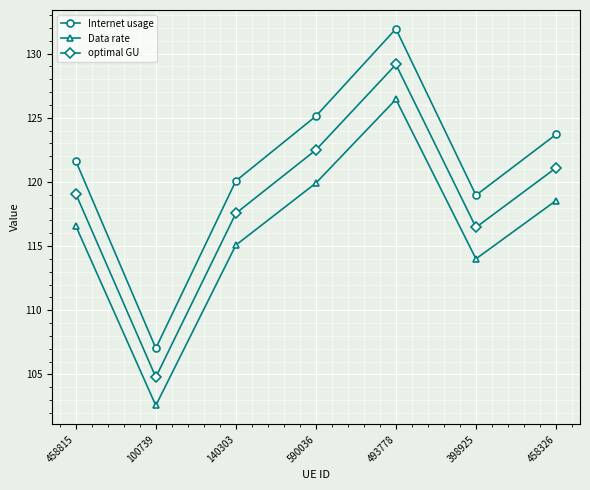

What are all the series names shown in the legend?

Internet usage, Data rate, optimal GU